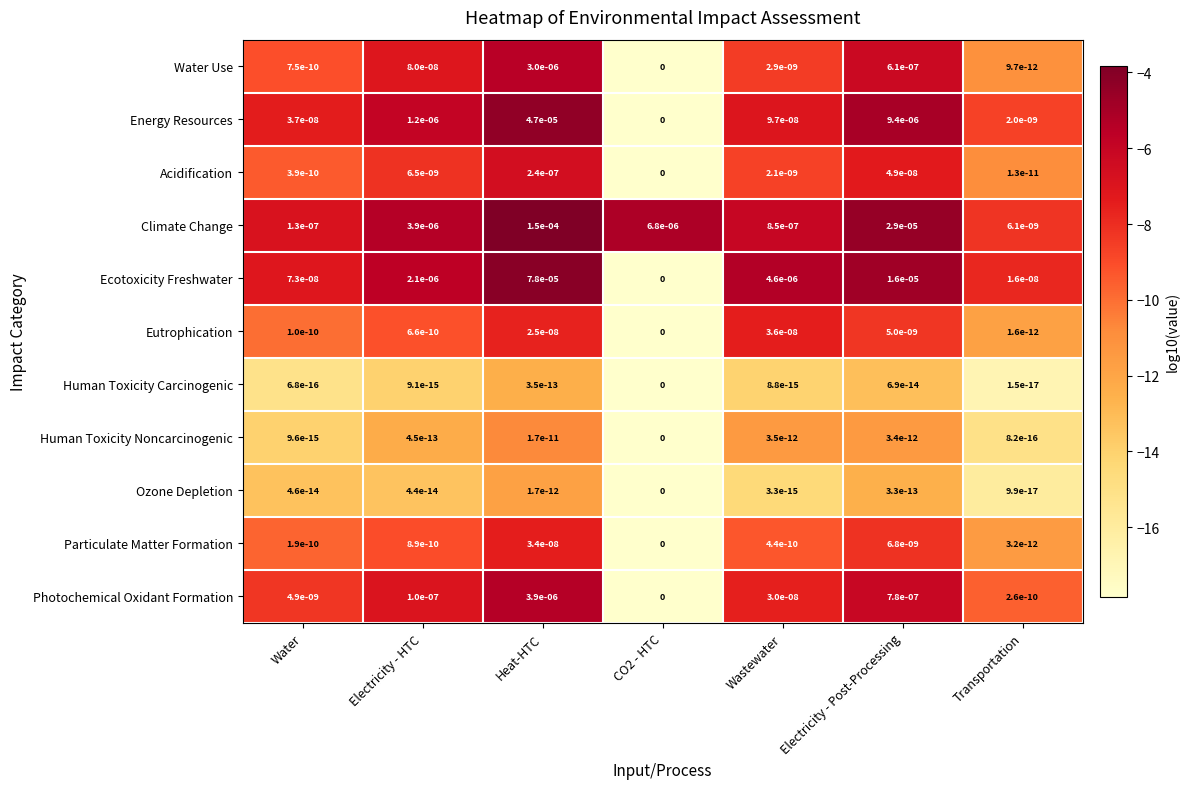

Which series has the largest total across all categories?

Climate Change